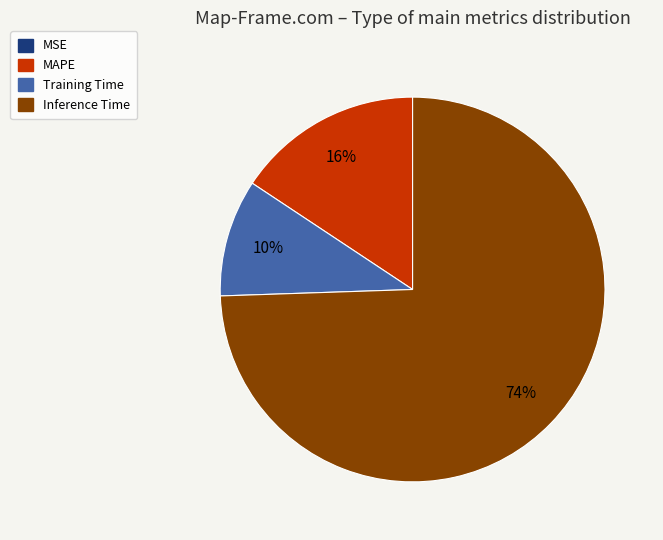

To the nearest percent, what is the average slice percentage?

25%